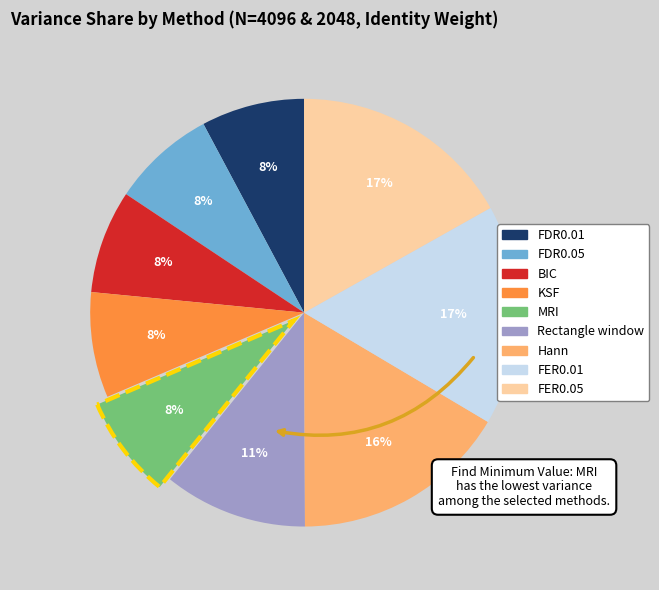

What percentage is the FDR0.01 slice, to the nearest percent?

8%